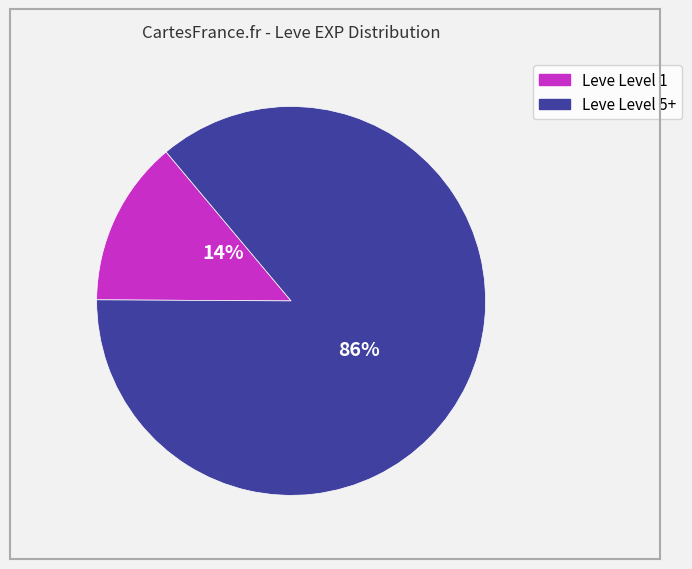

True or false: Leve Level 5+ accounts for 86% of the total.

True